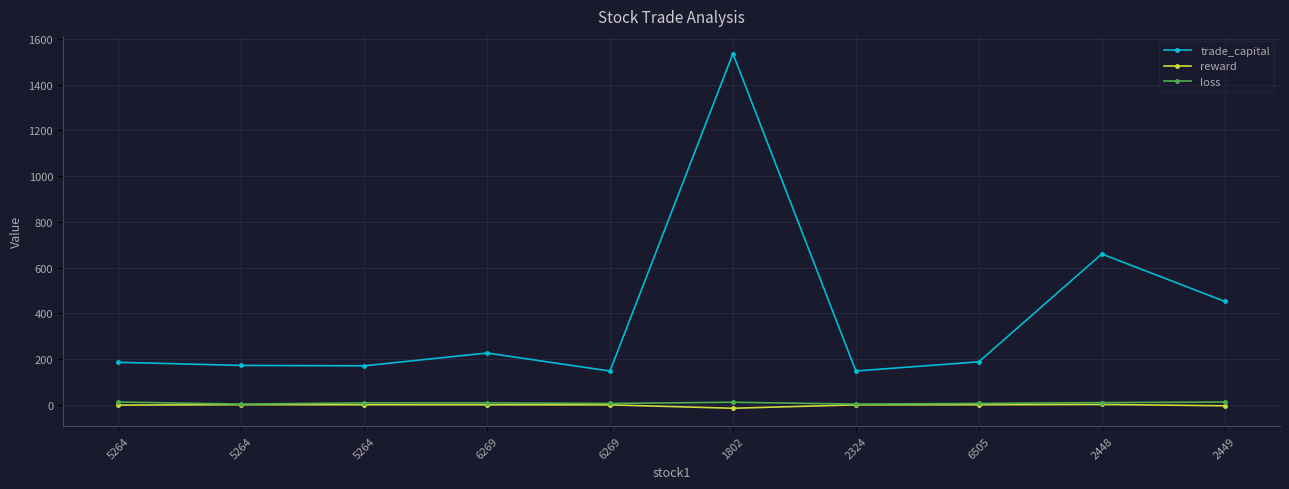

What is the minimum value for reward?

-14.7